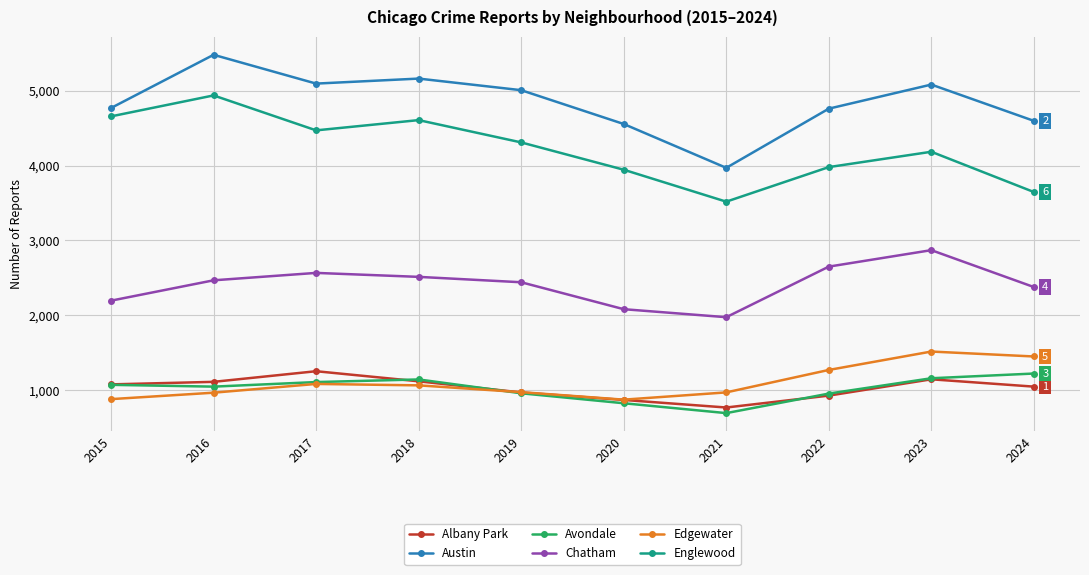

The Chatham series shows 2441 at 2019. True or false?

True